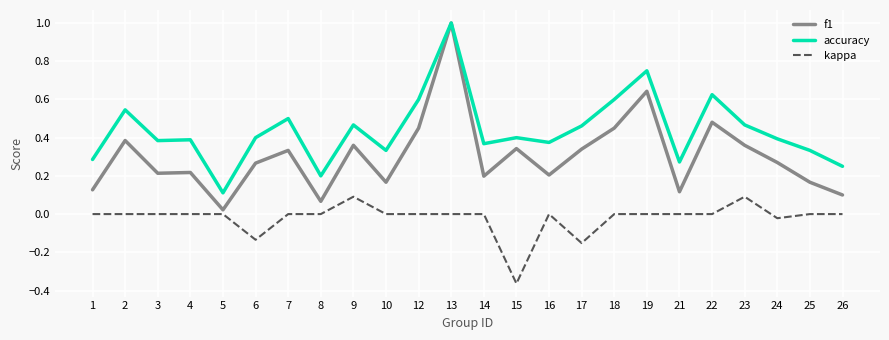

At 21, list the series in order from largest to smallest.

accuracy, f1, kappa